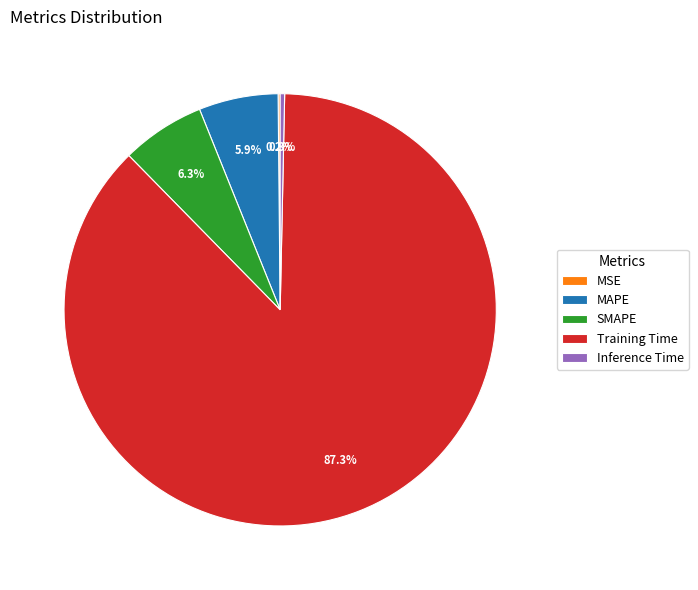

What percentage do Inference Time and SMAPE together represent?

6.6%